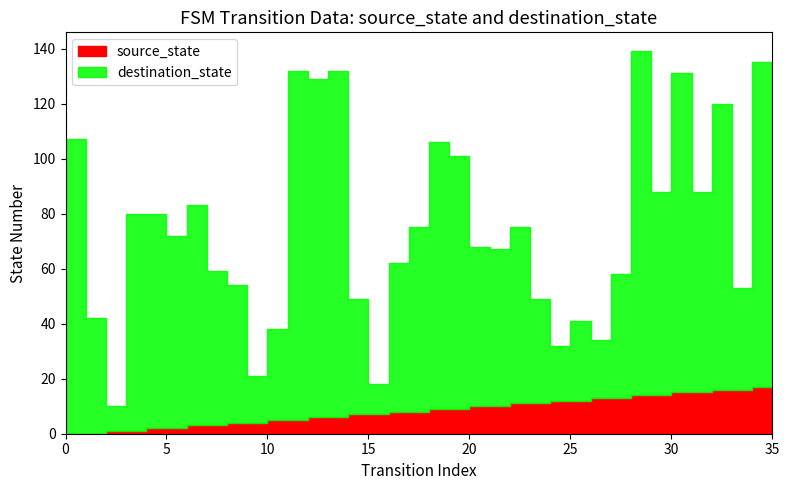

Which series has the largest total across all categories?

destination_state